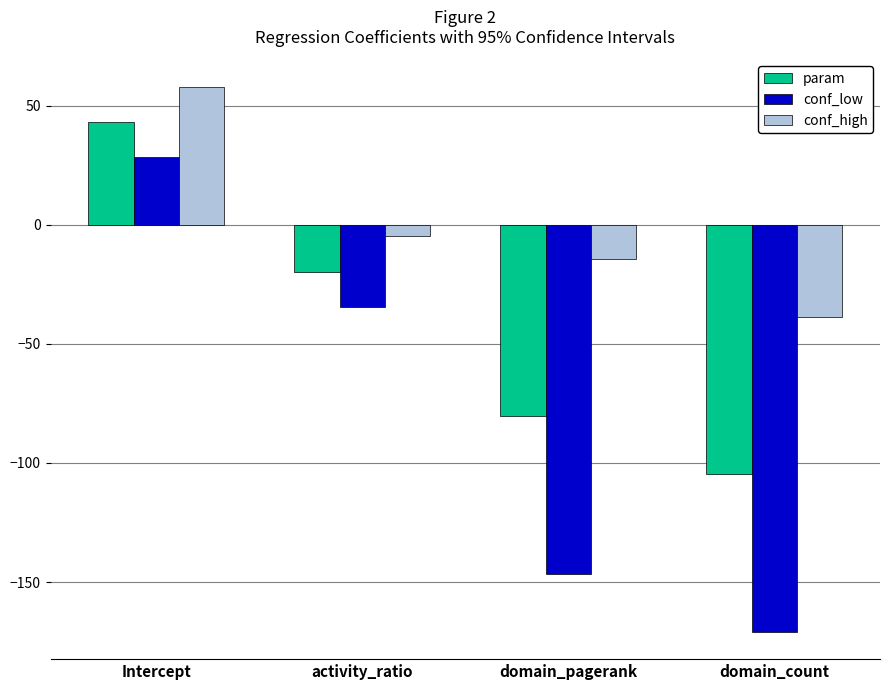

Reading right to left, list all the values displayed in this chart.

param: -104.8	-80.3	-19.6	43.2
conf_low: -170.9	-146.4	-34.6	28.4
conf_high: -38.6	-14.2	-4.7	58.1